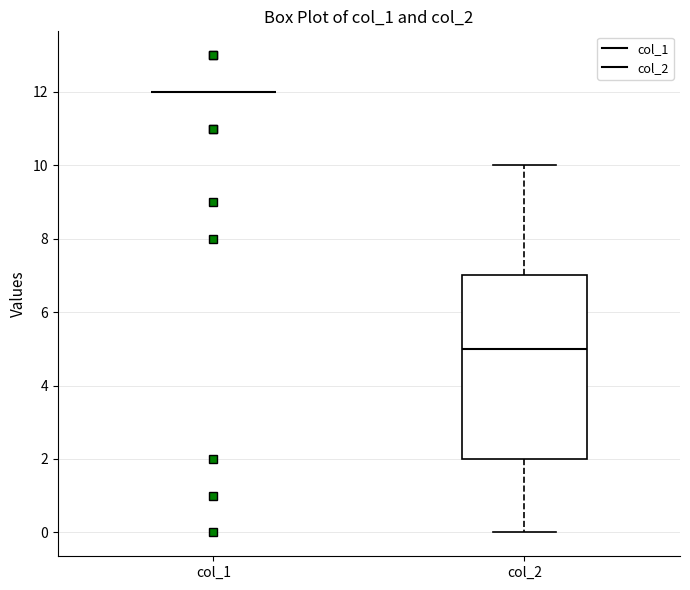

Where does the lower whisker of the box for col_2 end on the y-axis? The values are not printed on the chart, so give them approximately, as read against the axis.

0